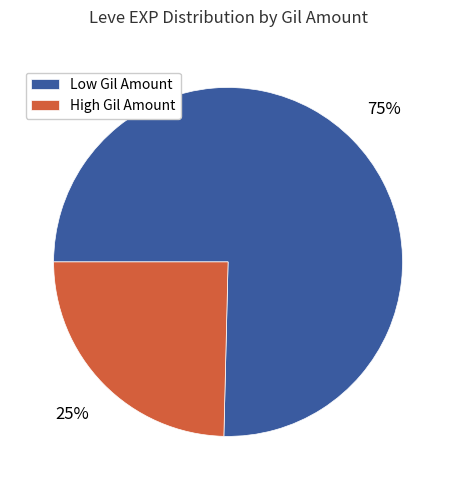

Between High Gil Amount and Low Gil Amount, which is larger?

Low Gil Amount